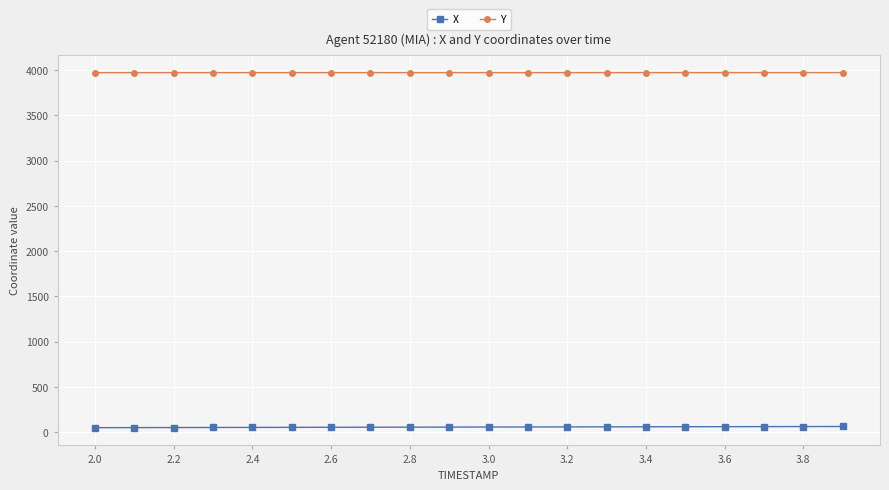

What is the average value of the X series?

57.8